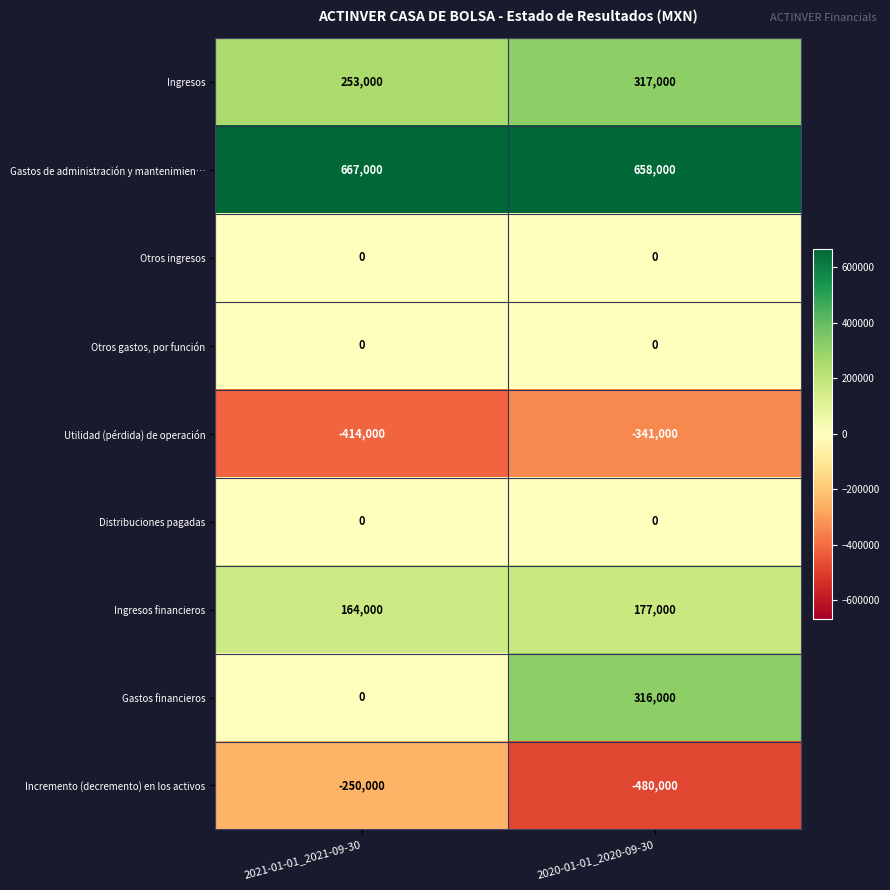

What is the sum of the Incremento (decremento) en los activos values at 2020-01-01_2020-09-30 and 2021-01-01_2021-09-30?

-730000